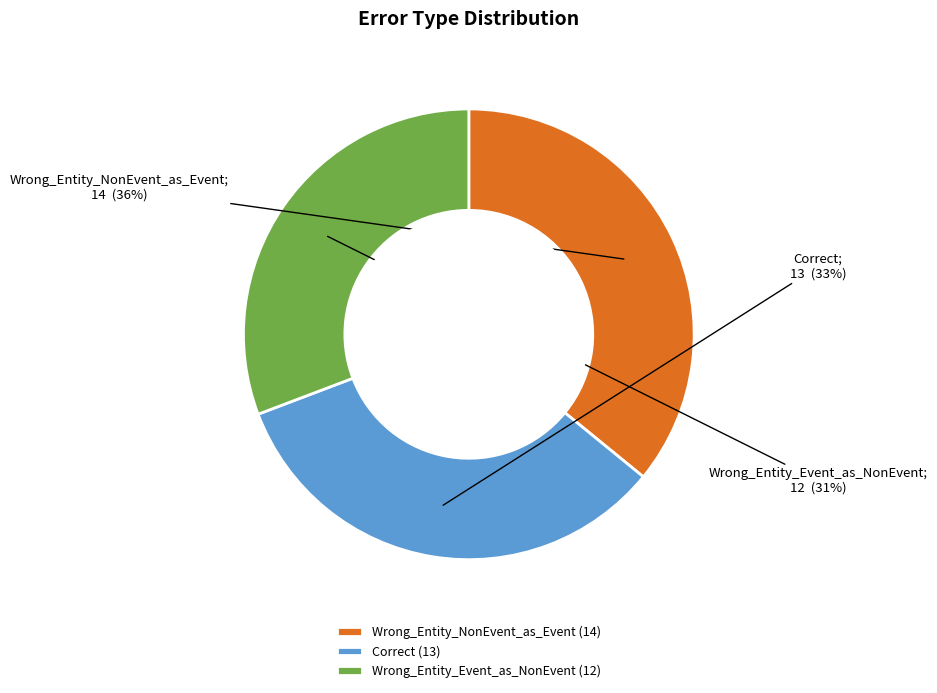

Is the sum of Correct and Wrong_Entity_NonEvent_as_Event greater than half?

Yes